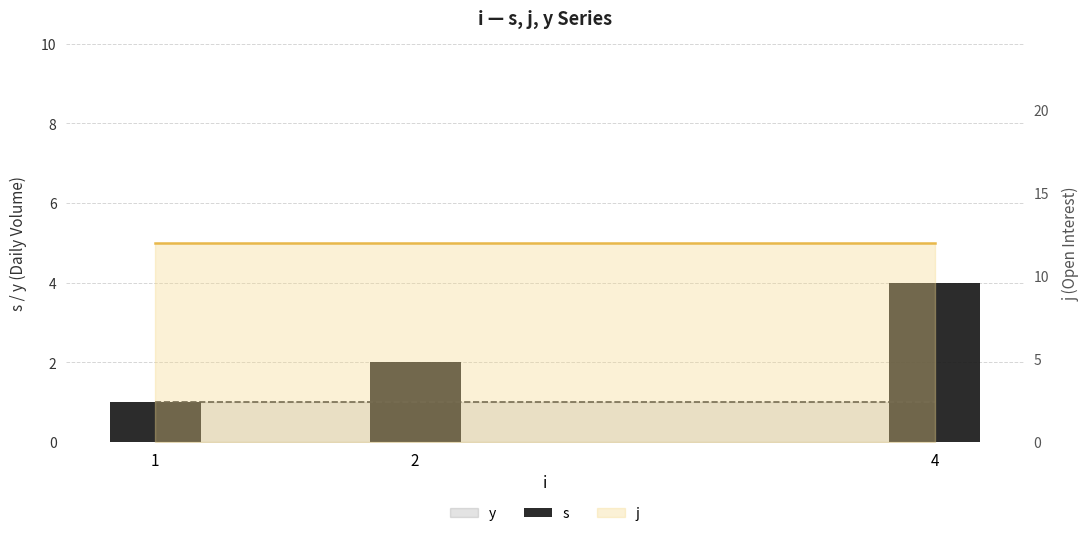

Rank the categories by value from highest to lowest.

4, 2, 1